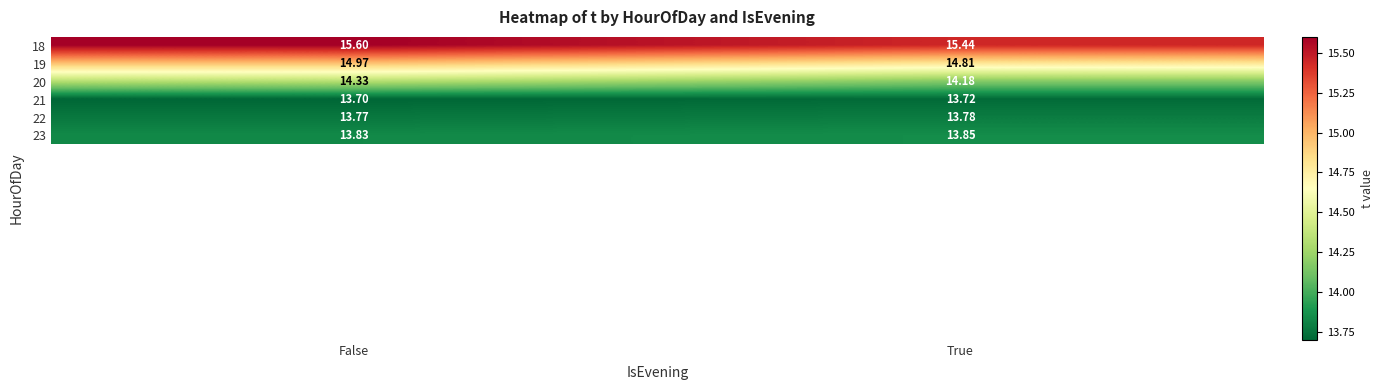

Is the value of 18 at True greater than the value of 22 at True?

Yes